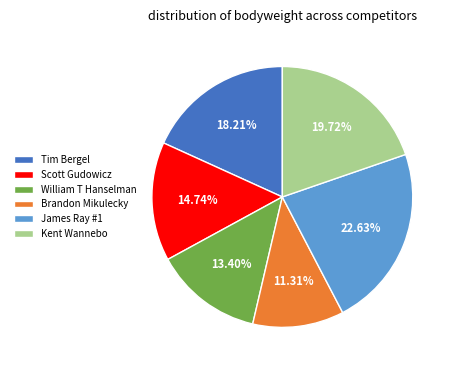

How many slices are in this pie chart?

6